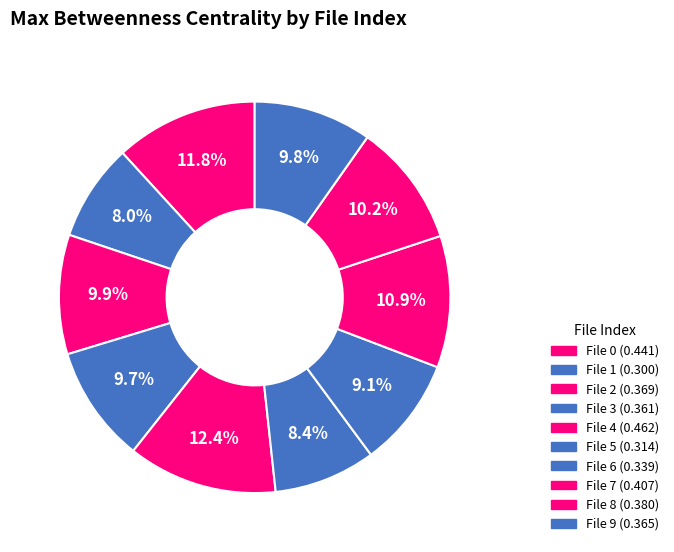

Is there any slice that represents more than half of the pie?

No